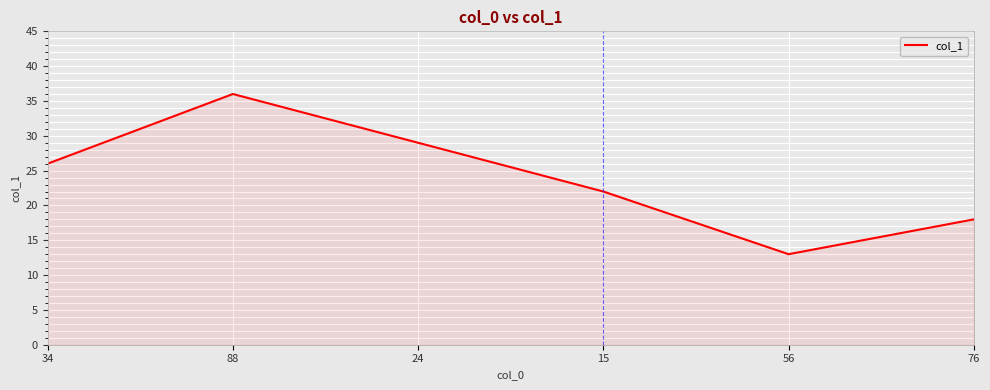

Reading left to right, extract all data points from this chart.

26	36	29	22	13	18